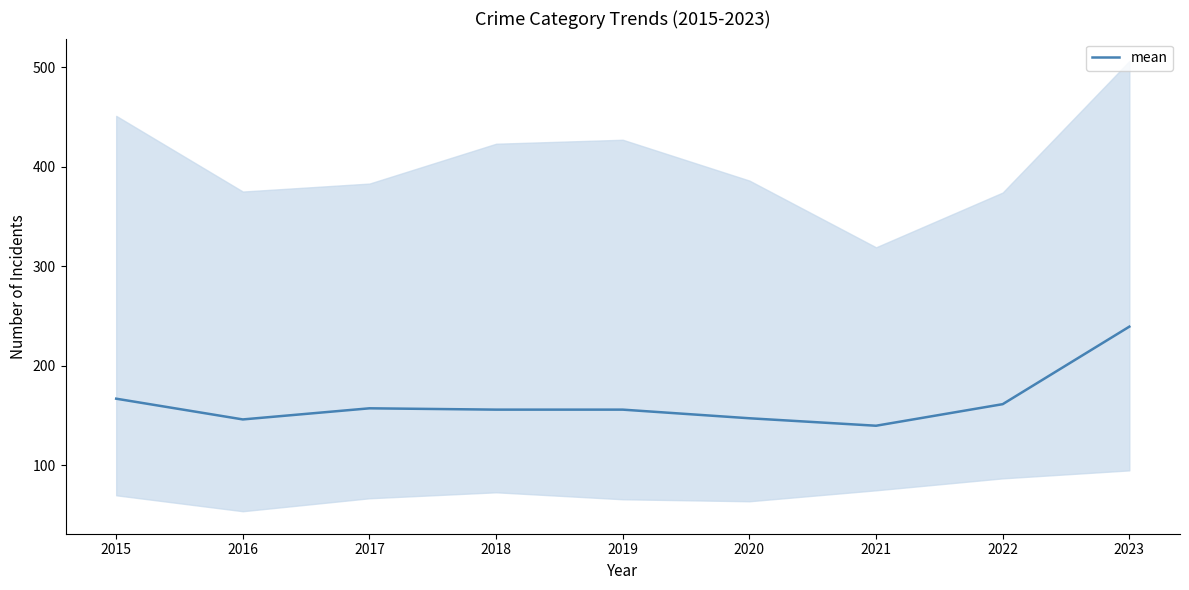

Is it true that the value at 2019 is 262.1?

False